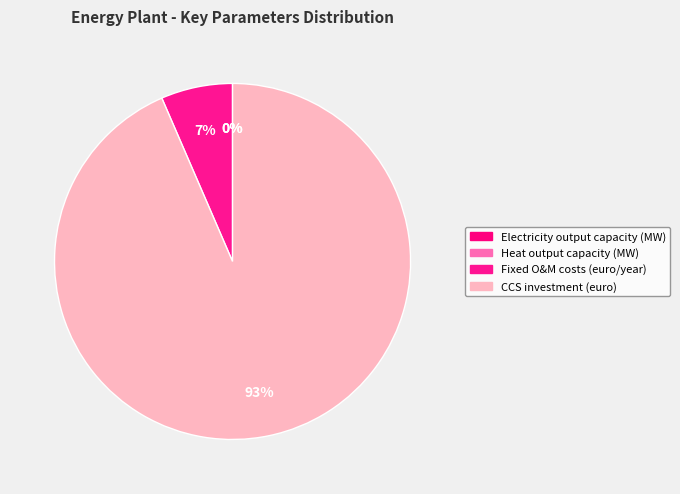

Does any single category account for the majority?

Yes